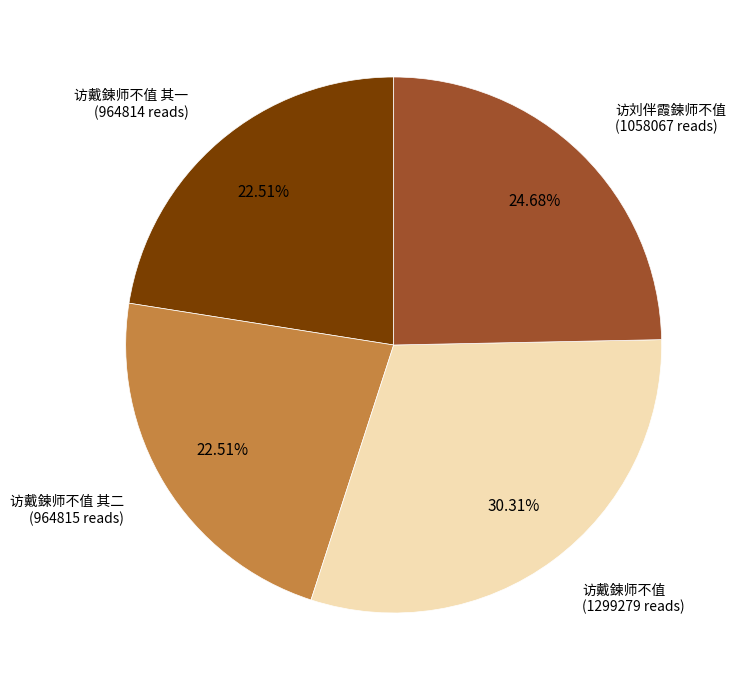

Does any single category account for the majority?

No